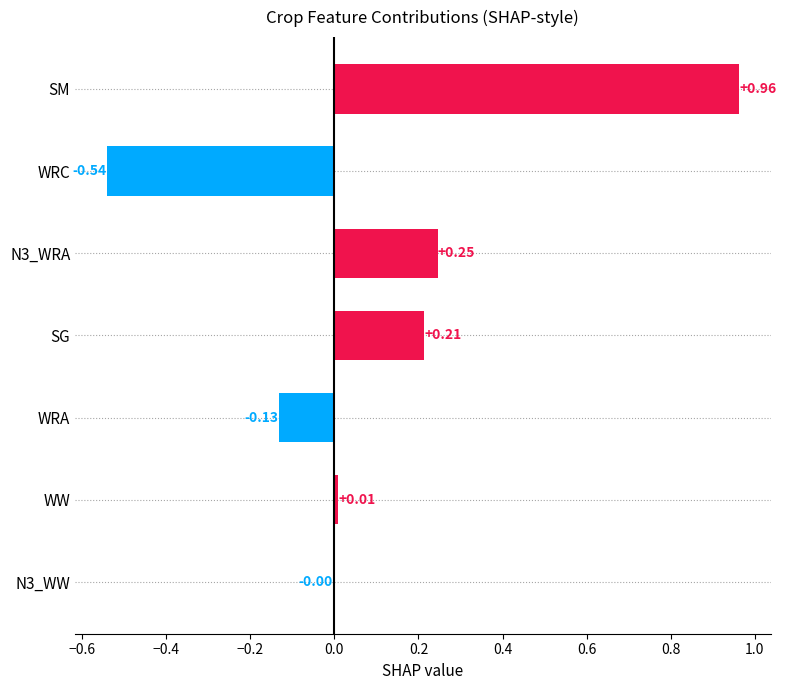

At which category does the chart reach its peak across all series?

SM